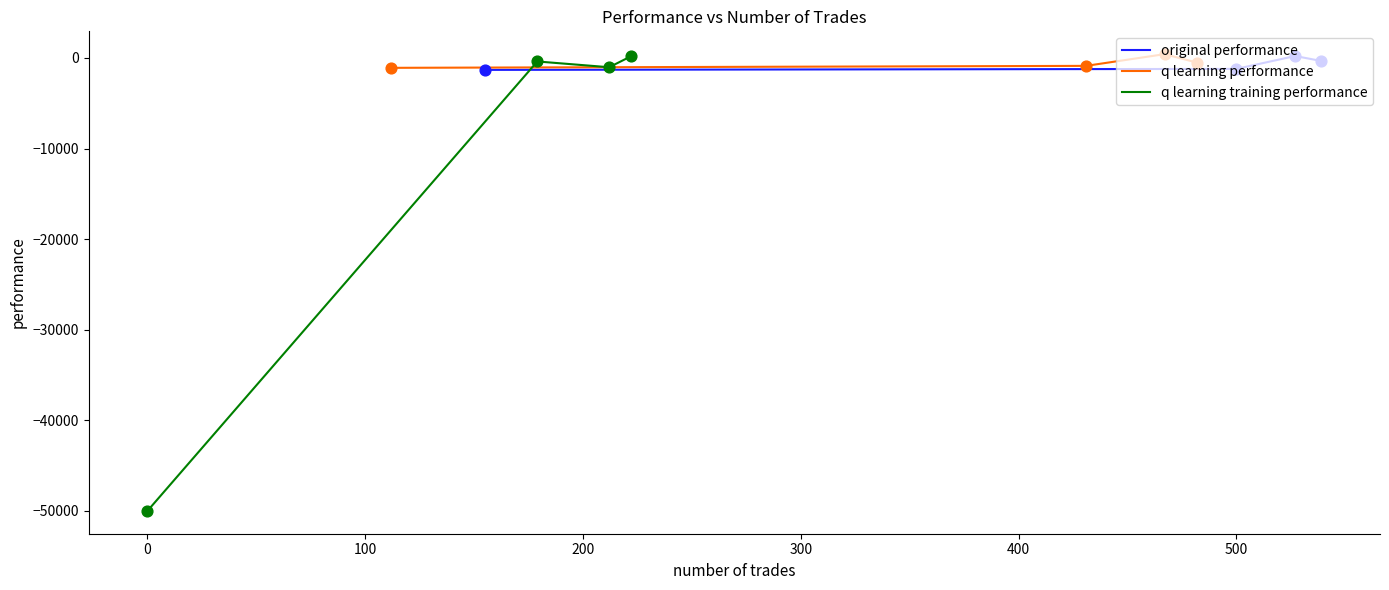

Which series has the largest total across all categories?

q learning performance